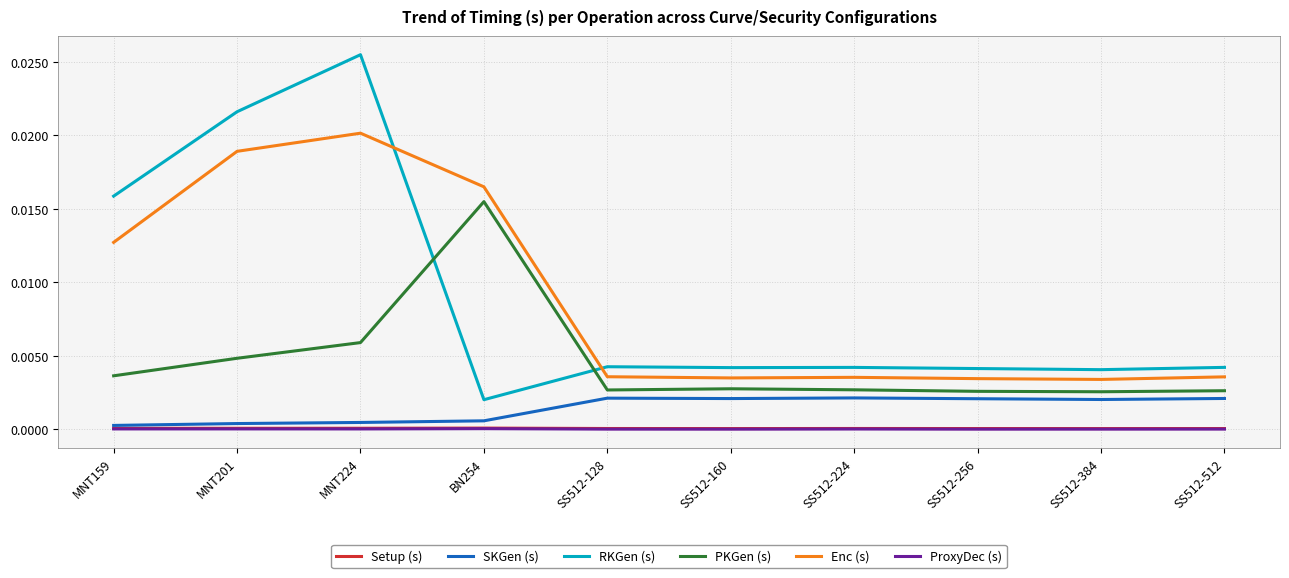

The ProxyDec (s) series shows 0.0 at MNT224. True or false?

True